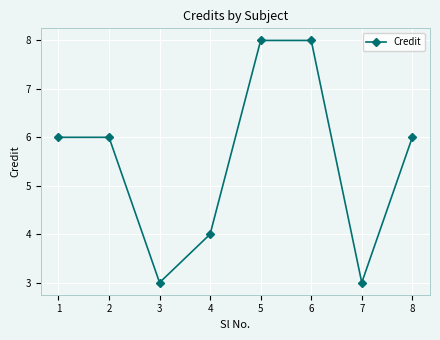

Read the value at 2.

6